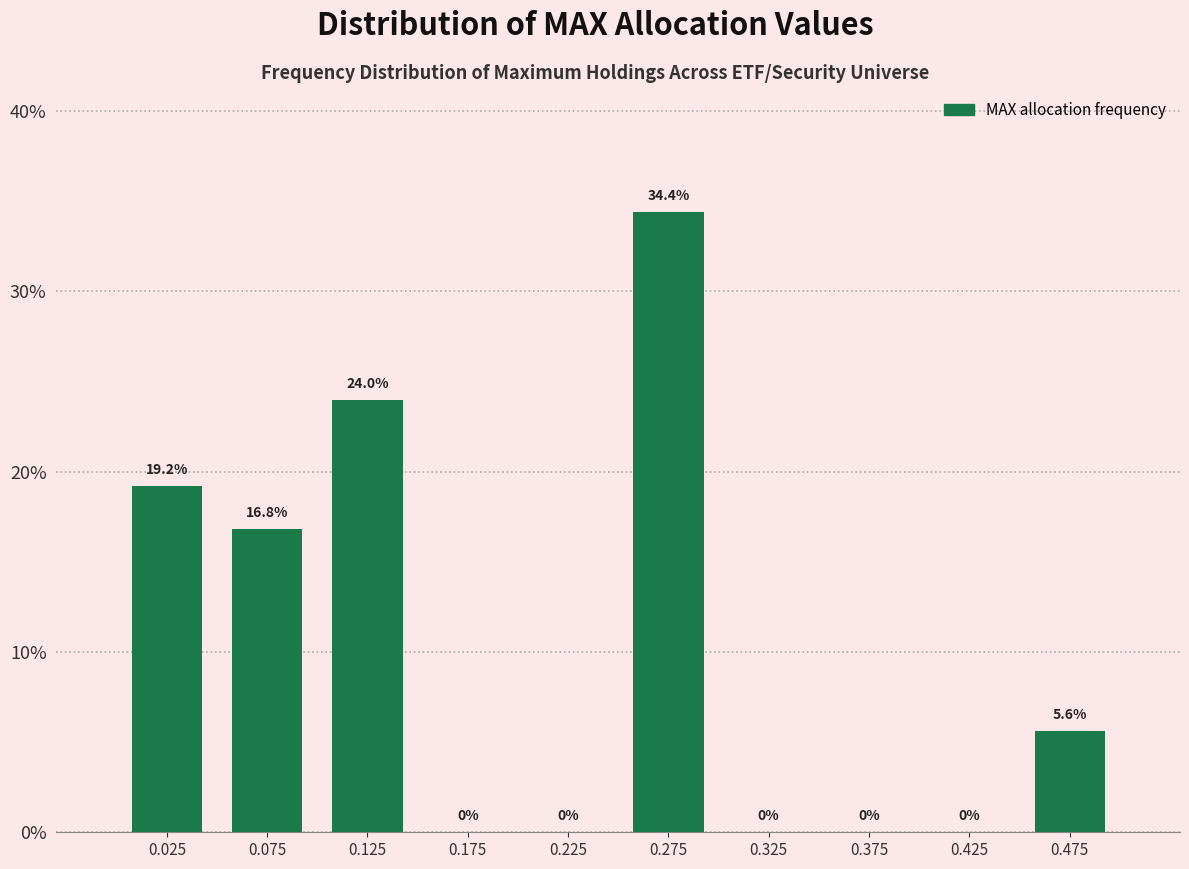

Reading left to right, list every bar in this chart as the range it spans on the x-axis followed by its height.

0.00 to 0.05: 19.2
0.05 to 0.10: 16.8
0.10 to 0.15: 24.0
0.15 to 0.20: 0.0
0.20 to 0.25: 0.0
0.25 to 0.30: 34.4
0.30 to 0.35: 0.0
0.35 to 0.40: 0.0
0.40 to 0.45: 0.0
0.45 to 0.50: 5.6